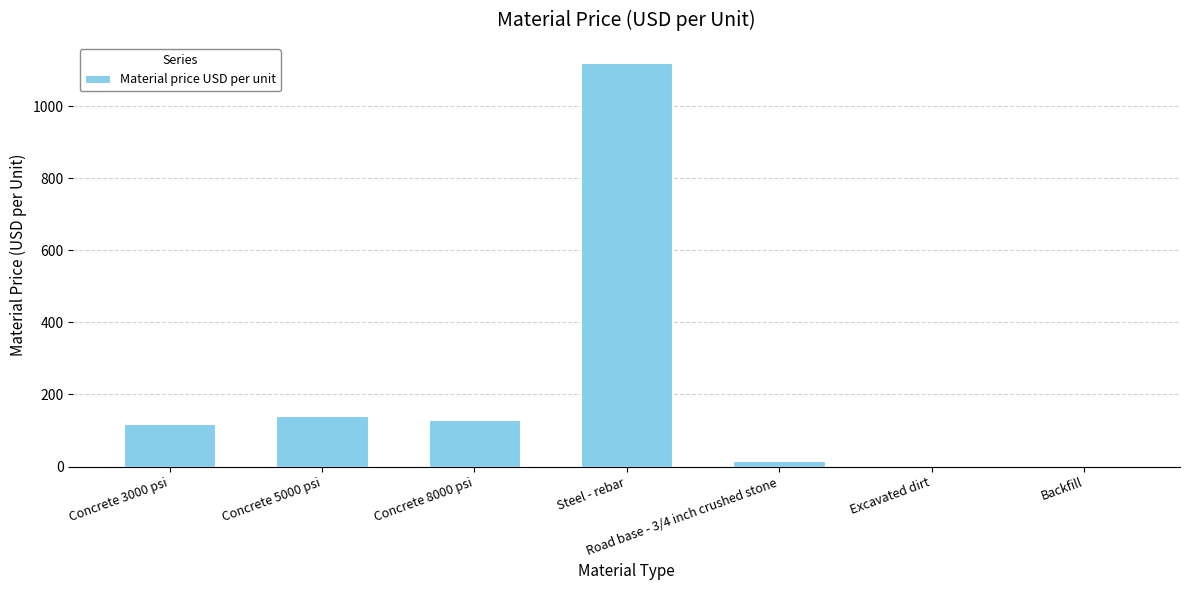

Reading left to right, transcribe all the data shown in this chart.

117	140	130	1120	15	0	0